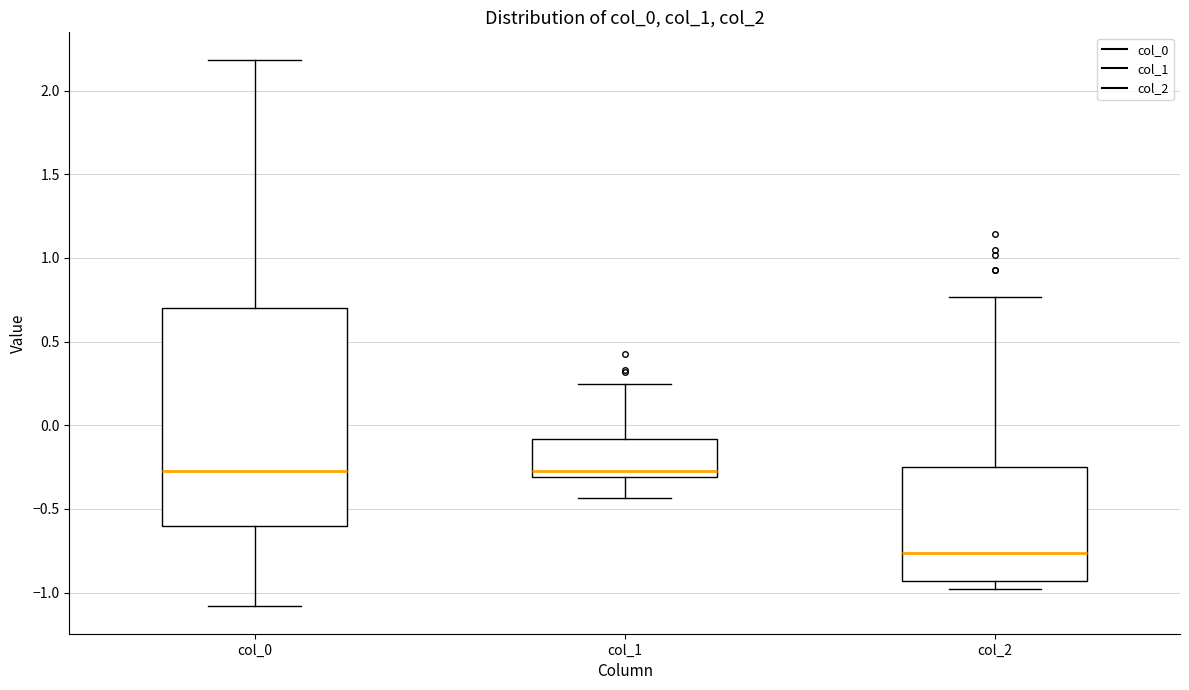

Where does the median line of the box for col_0 sit on the y-axis? The values are not printed on the chart, so give them approximately, as read against the axis.

-0.25